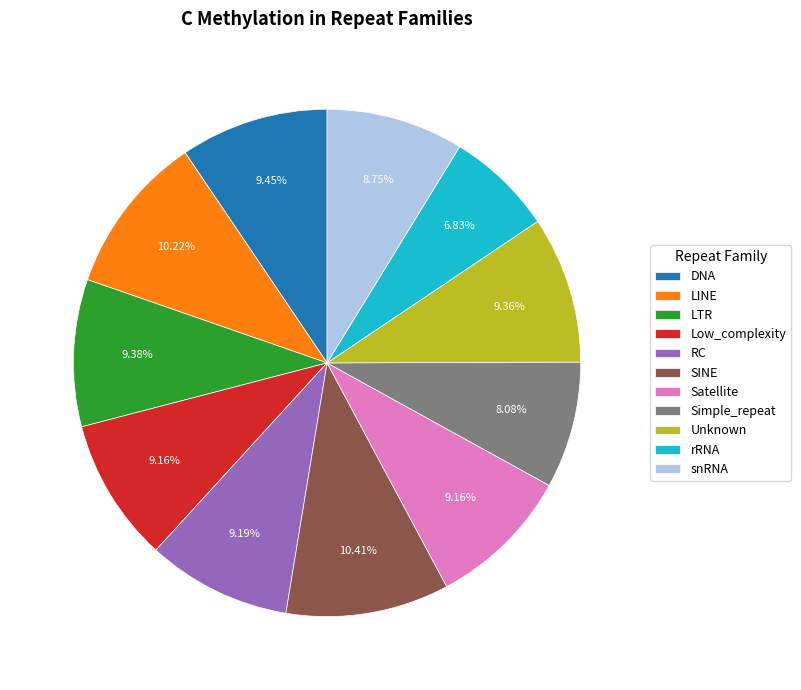

Does any single category account for the majority?

No